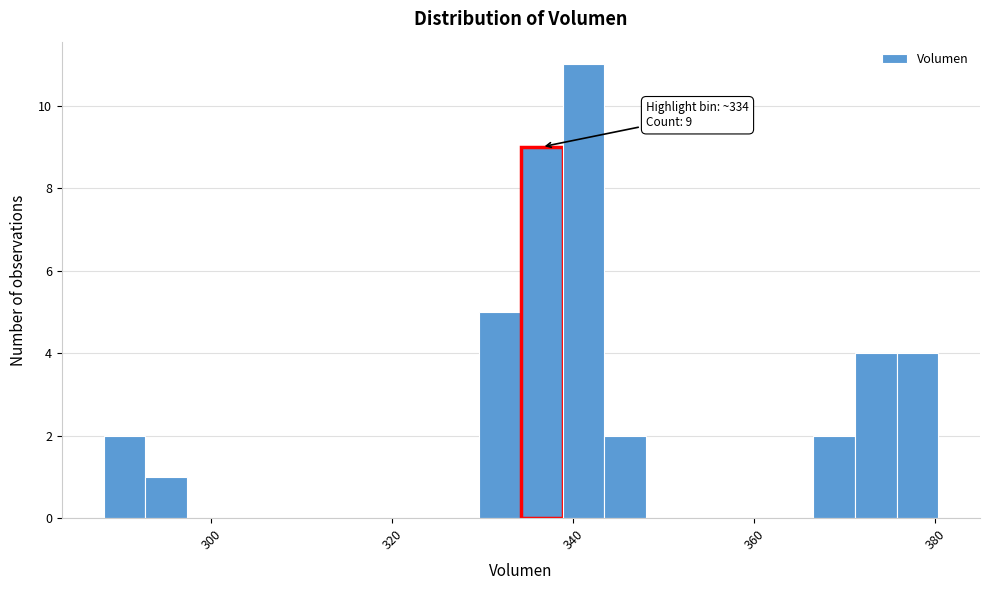

Read against the x-axis, roughly where is the centre of the tallest bar?

342